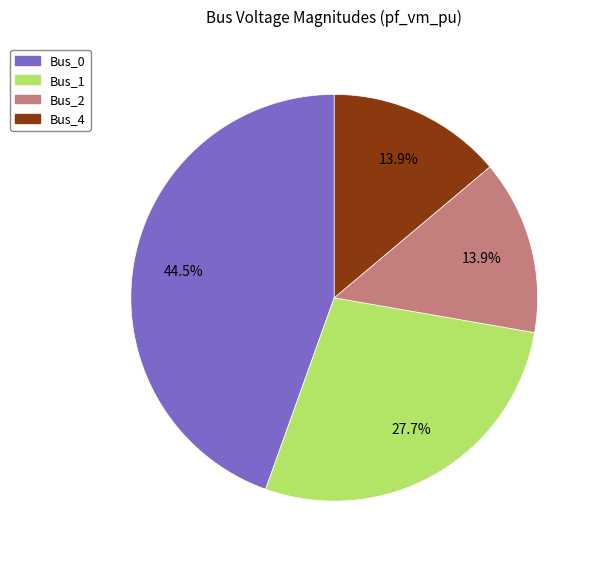

Is there a majority slice in this chart?

No